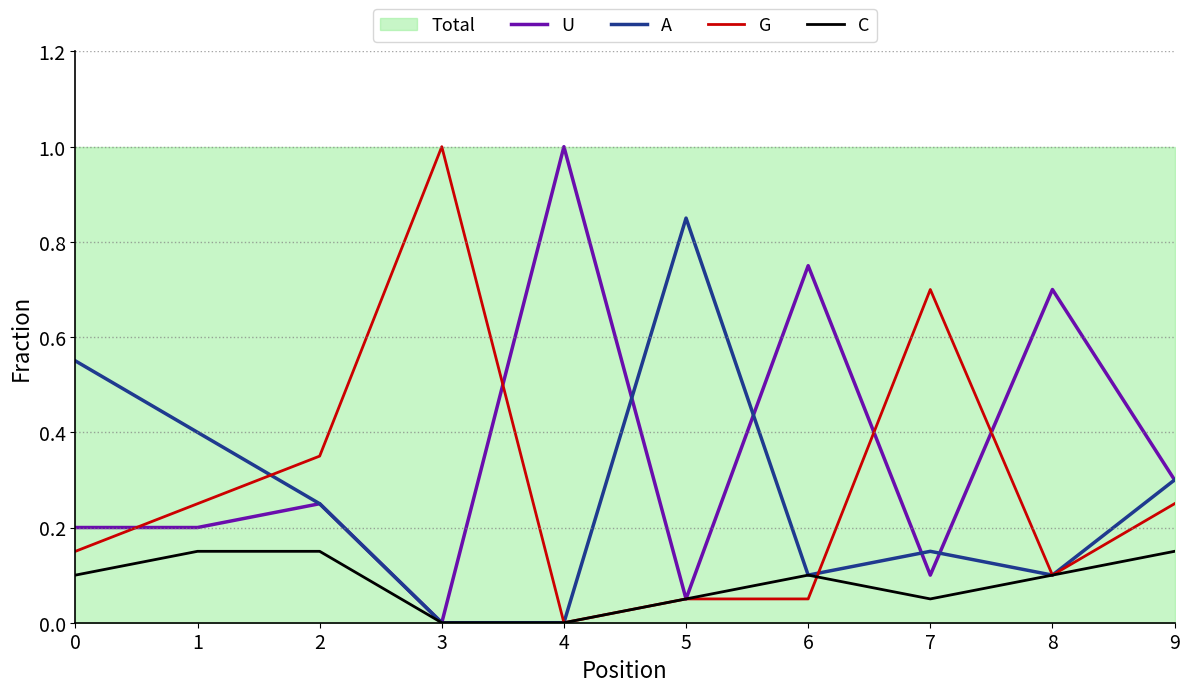

What is the spread (max minus min) of values at 4?

1.0